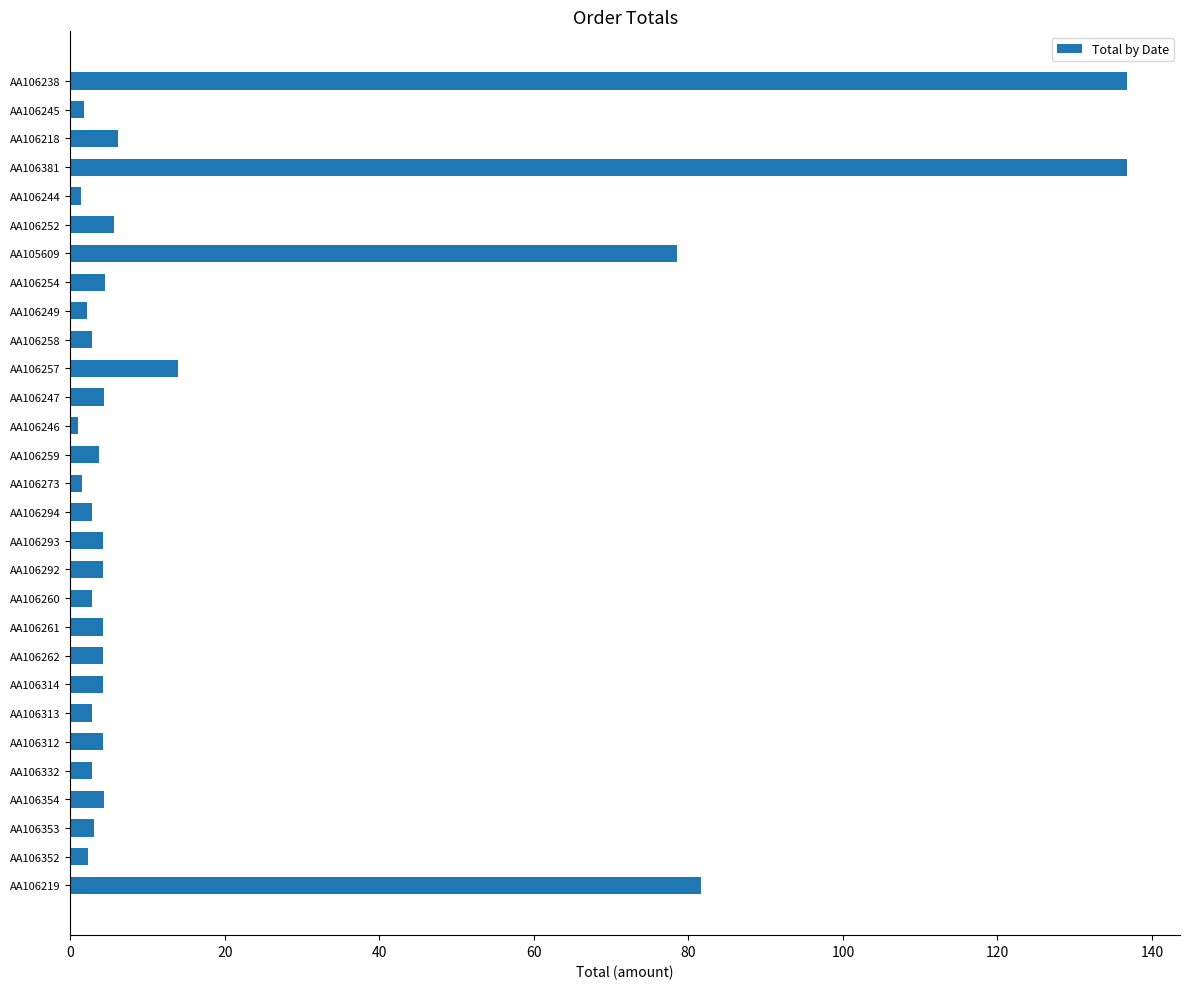

At which label is the value closest to 68?

AA105609